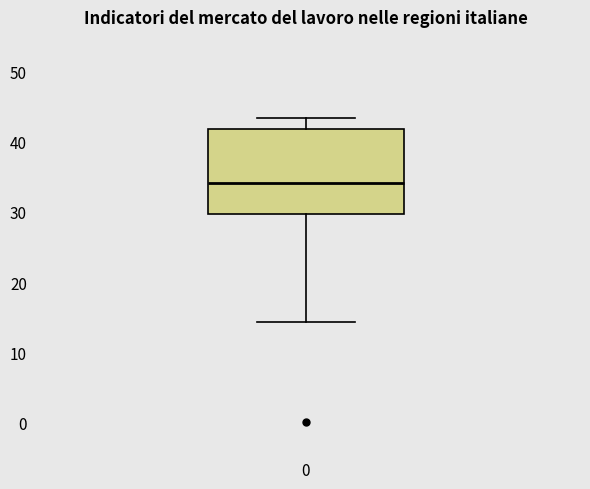

Where does the lower whisker of the box at x = 0 end on the y-axis? The values are not printed on the chart, so give them approximately, as read against the axis.

14